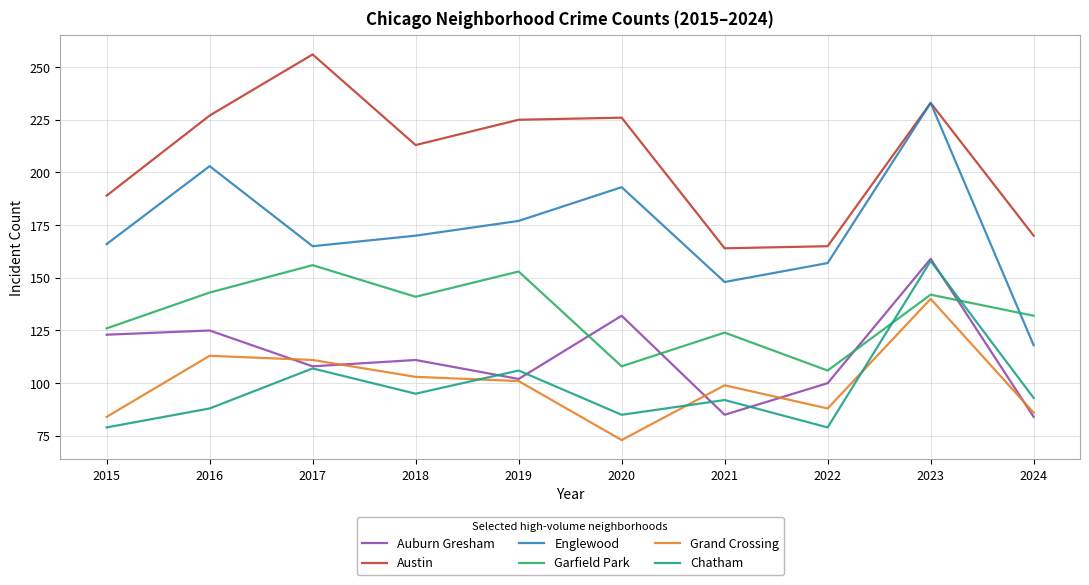

What is the sum of all Austin values?

2068